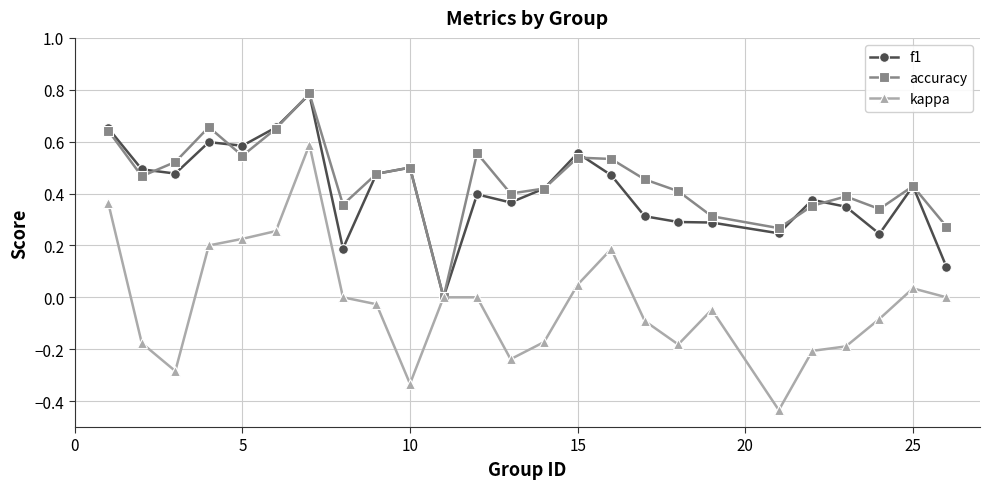

Which series has the widest spread of values?

kappa